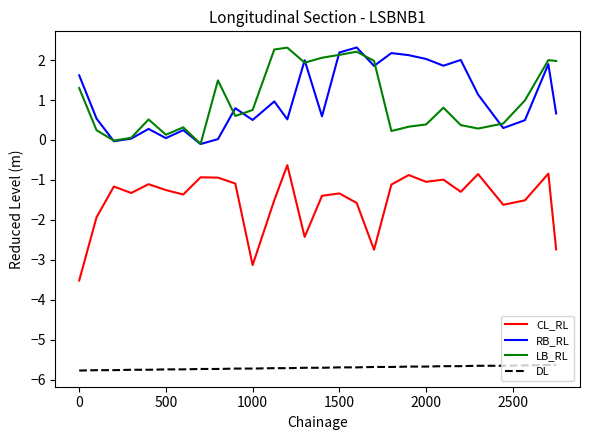

True or false: CL_RL has more than 1 interior local peaks.

True